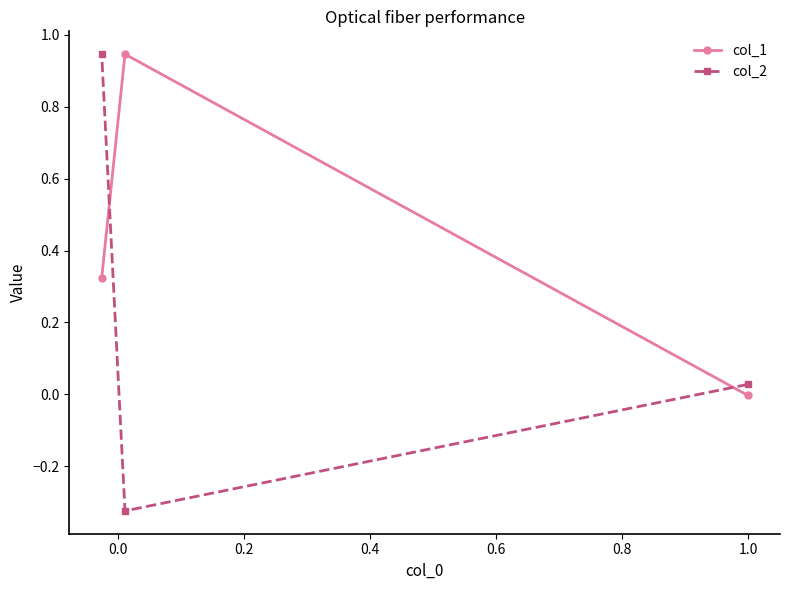

What is the smallest value displayed?

-0.3